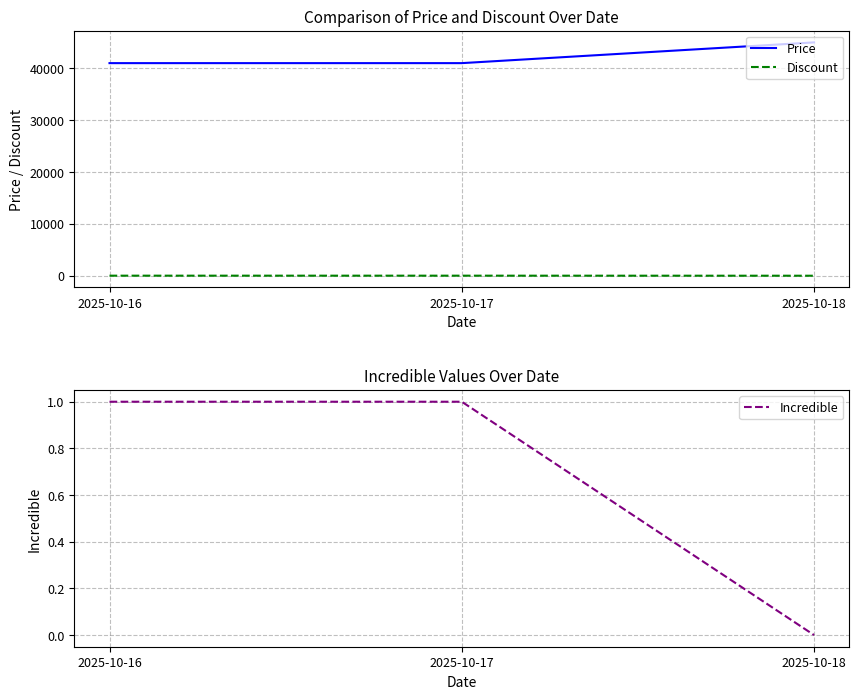

At which label is Discount closest to 4?

2025-10-18